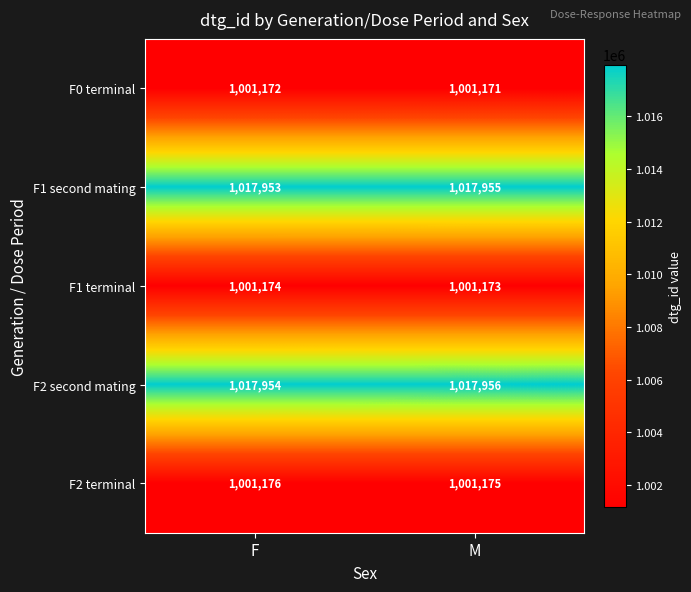

Rank the series by their maximum value, from highest to lowest.

F2 second mating, F1 second mating, F2 terminal, F1 terminal, F0 terminal